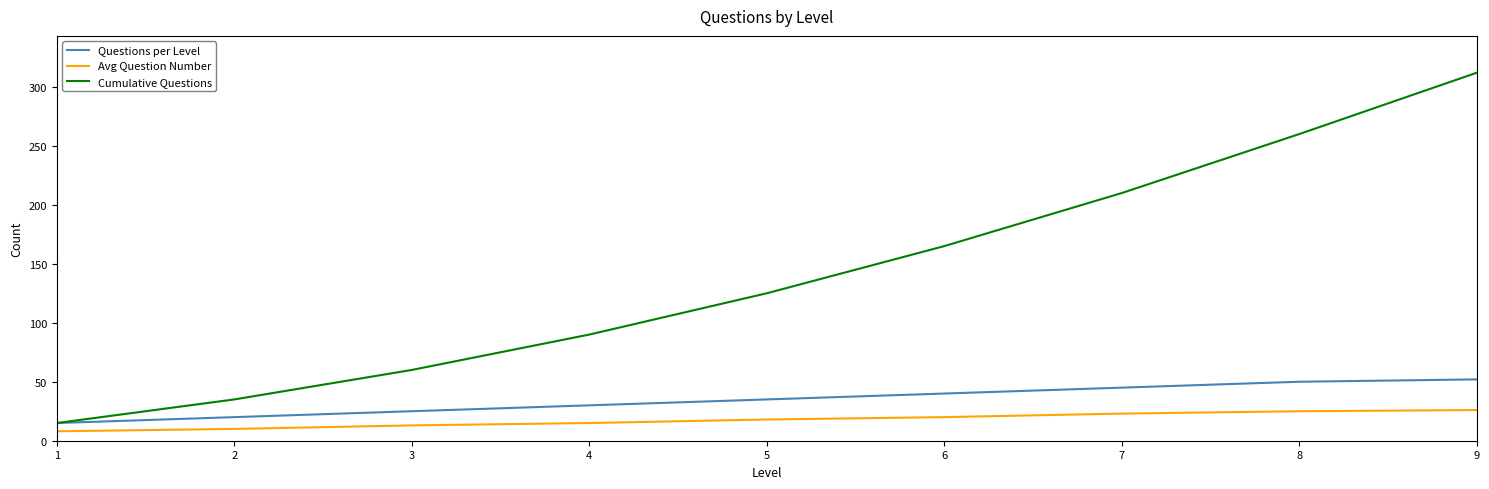

Rank the series by their maximum value, from lowest to highest.

Avg Question Number, Questions per Level, Cumulative Questions